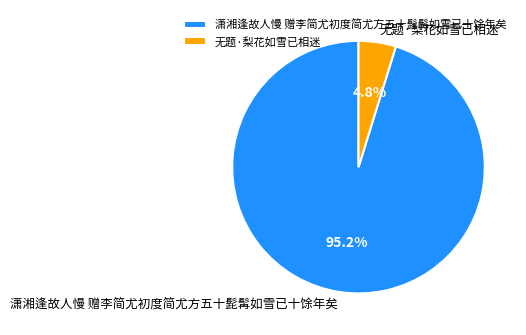

How much of the chart is everything except 潇湘逢故人慢 赠李简尤初度简尤方五十髭髯如雪已十馀年矣?

4.8%